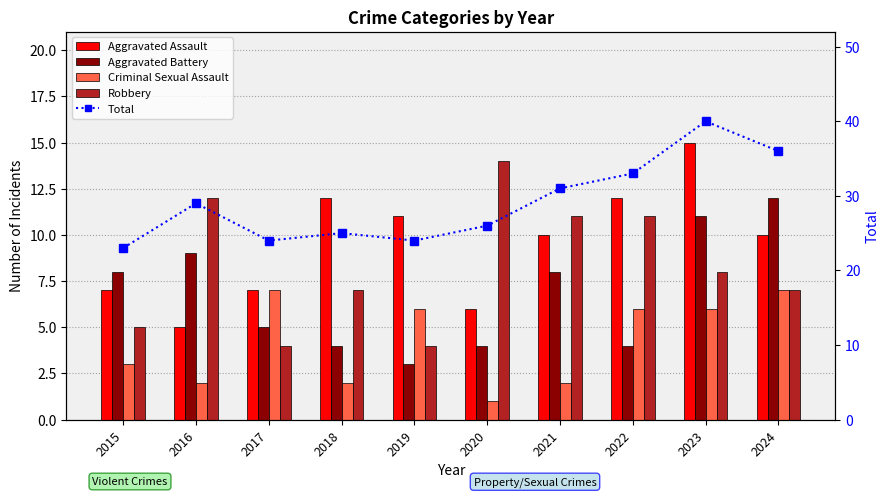

What is the sum of the Aggravated Battery values at 2017 and 2018?

9